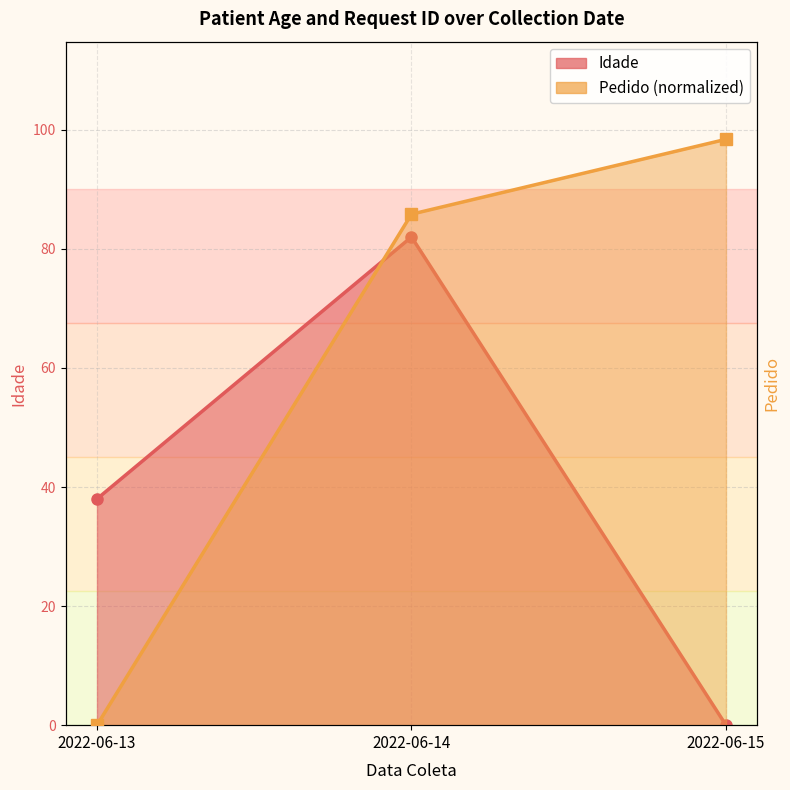

Which has a higher value, 2022-06-15 or 2022-06-13?

2022-06-13